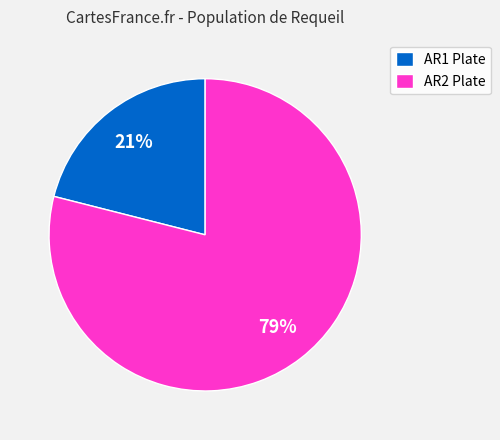

To the nearest percent, what portion does AR1 Plate represent?

21%